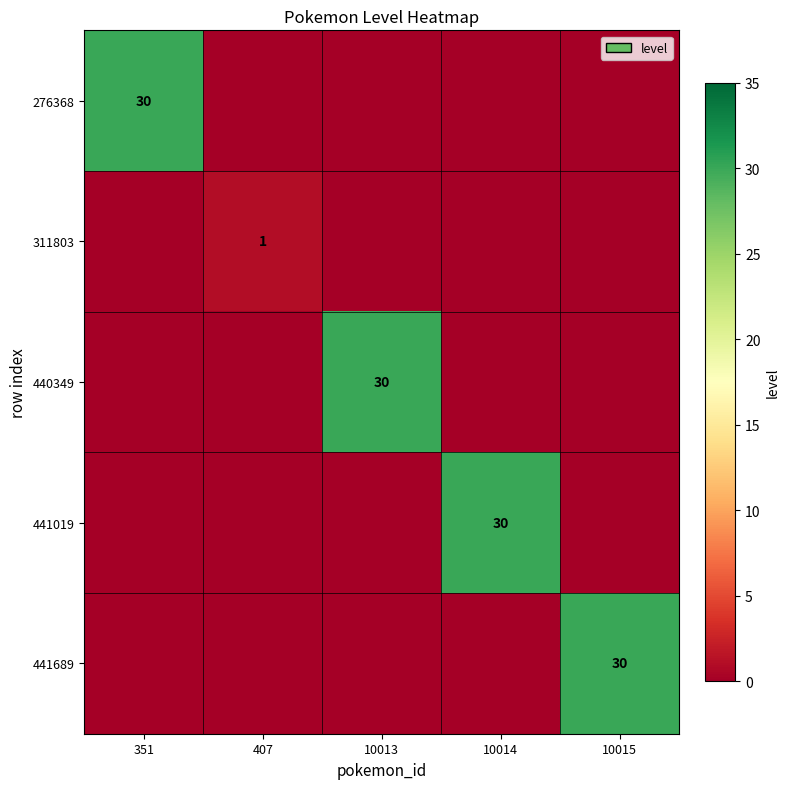

The 440349 series shows -10 at 10014. True or false?

False